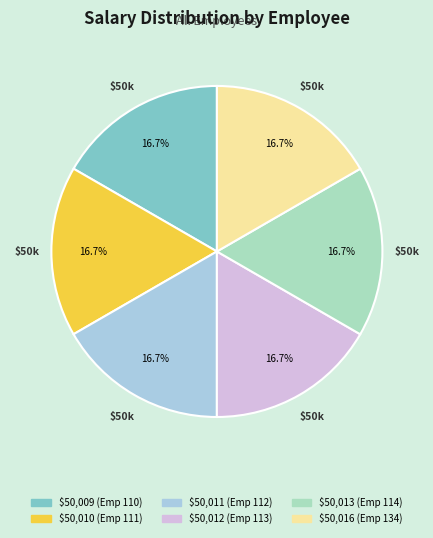

Is there a majority slice in this chart?

No